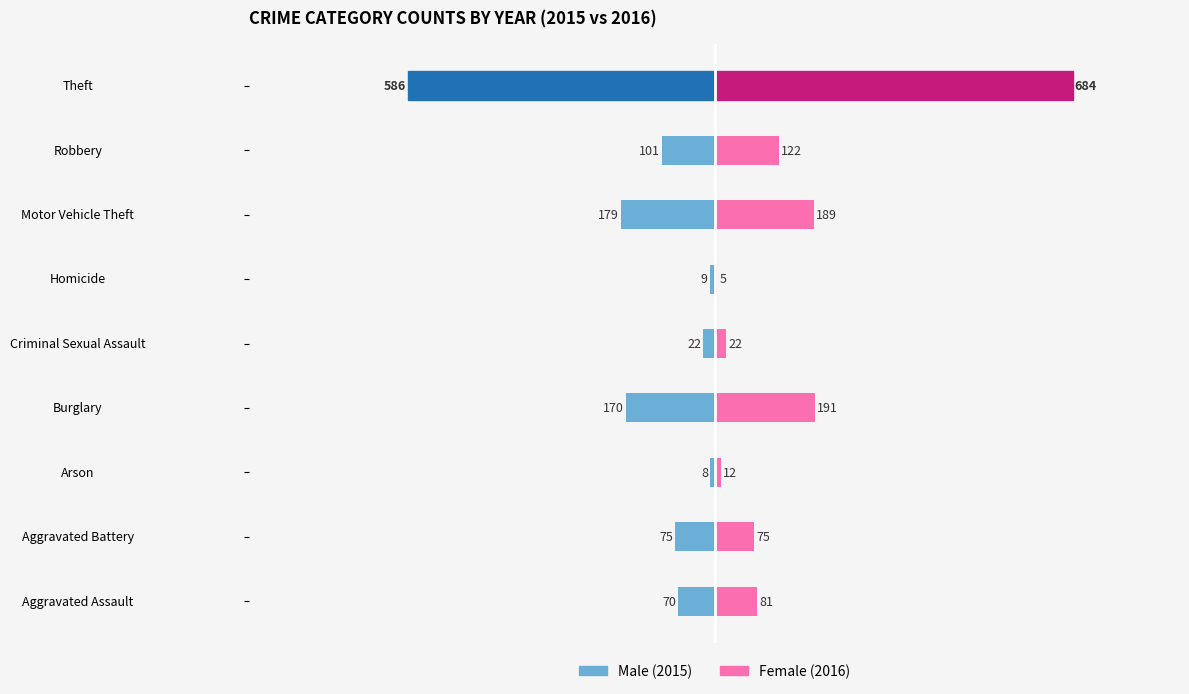

Is the value of Female at Homicide greater than the value of Male at Motor Vehicle Theft?

Yes